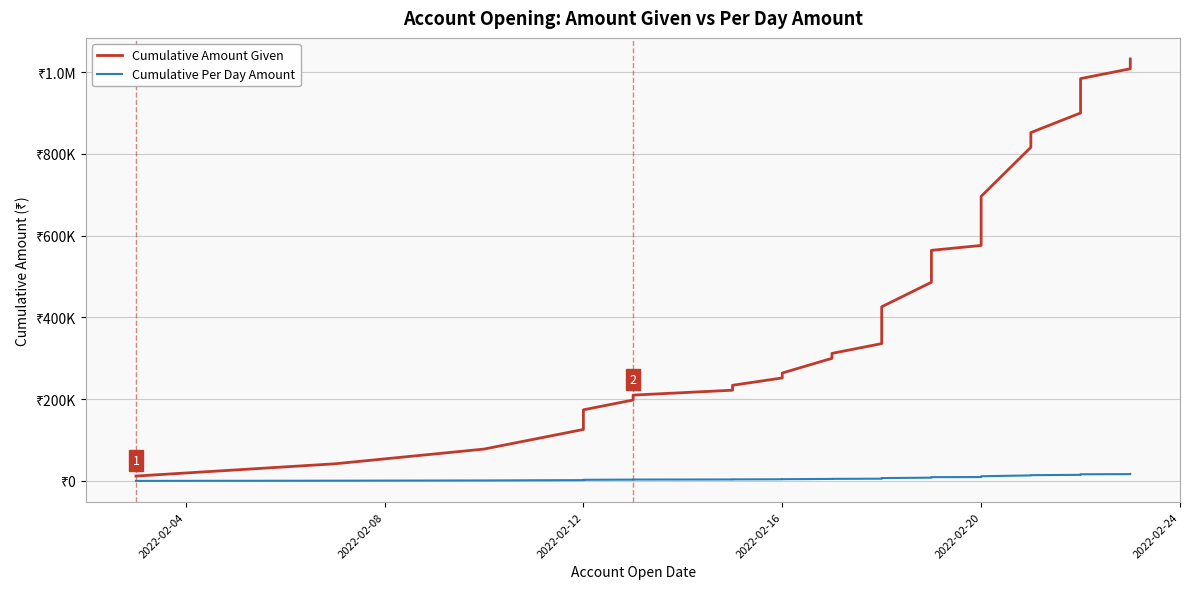

What is the value of the Cumulative Amount Given point at the 33rd from the left?

852000